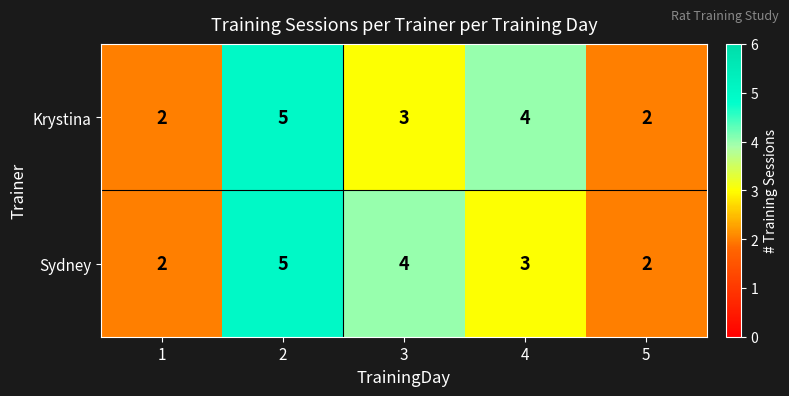

The Krystina series shows 3 at 2. True or false?

False